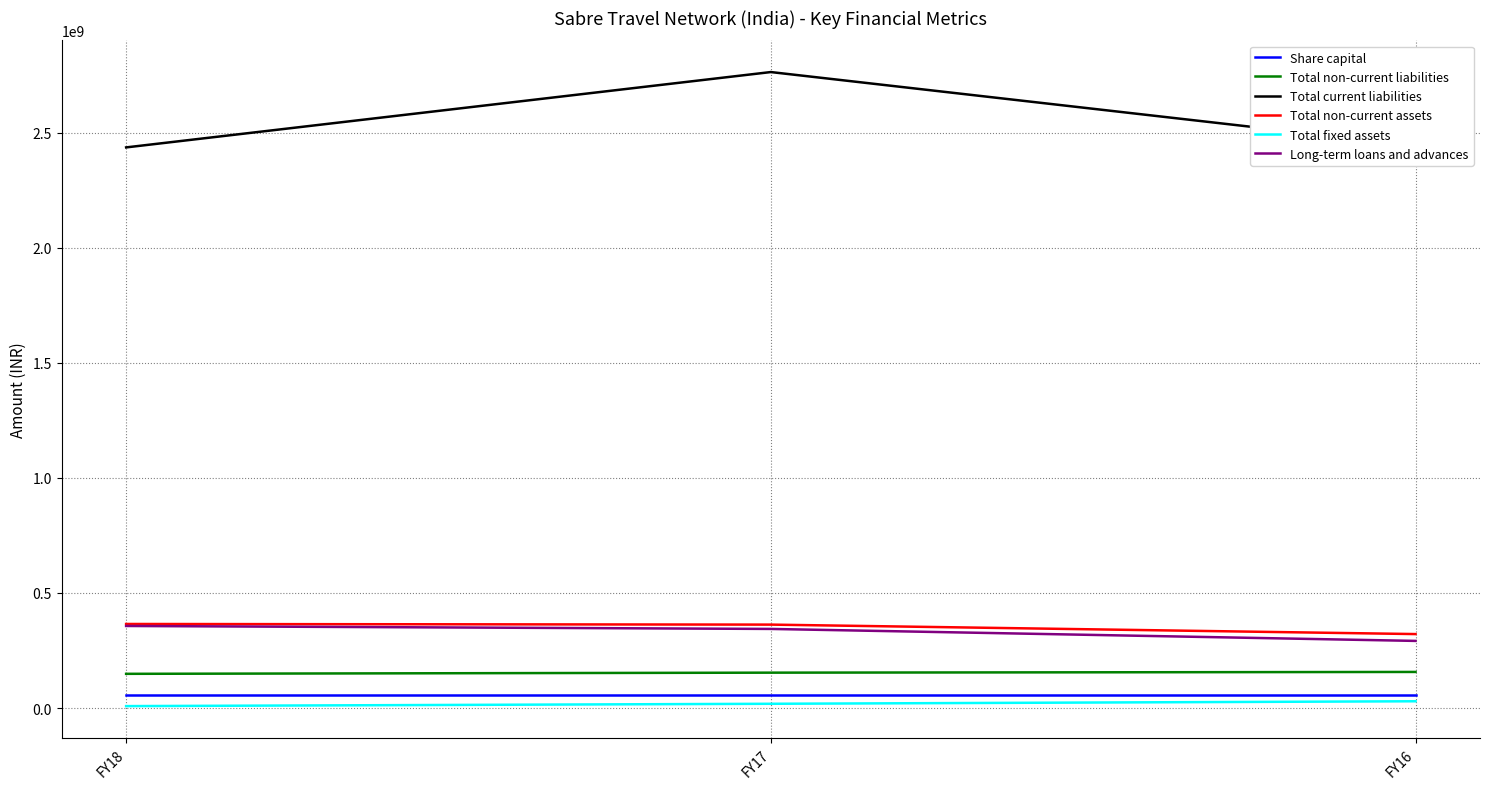

What is the greatest value displayed?

2762622380